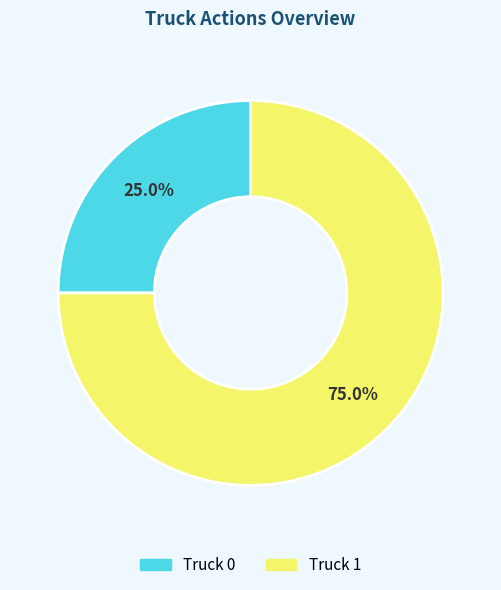

Which category has the biggest portion of the pie?

Truck 1